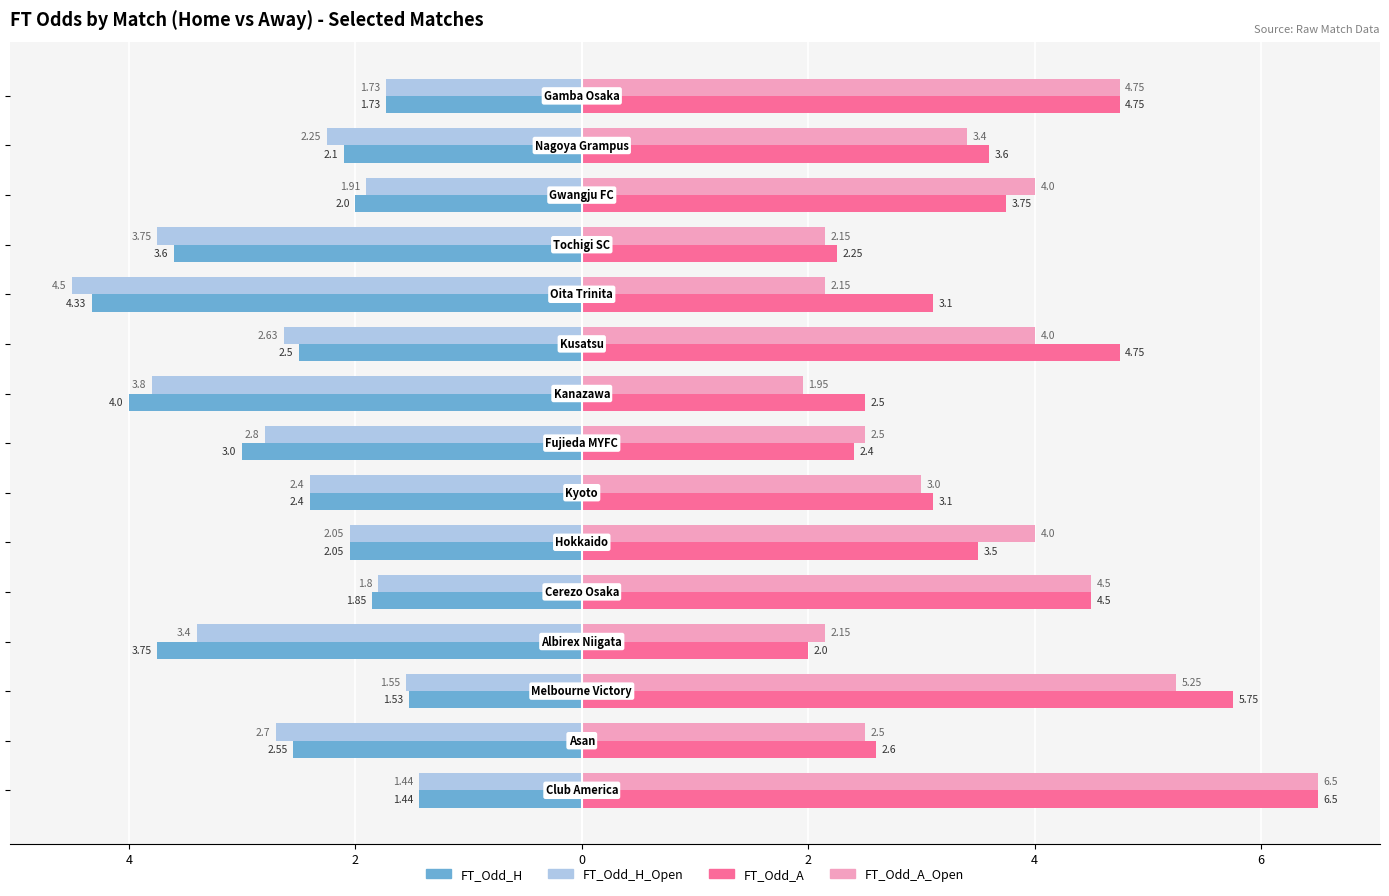

Which series has the largest total across all categories?

FT_Odd_A